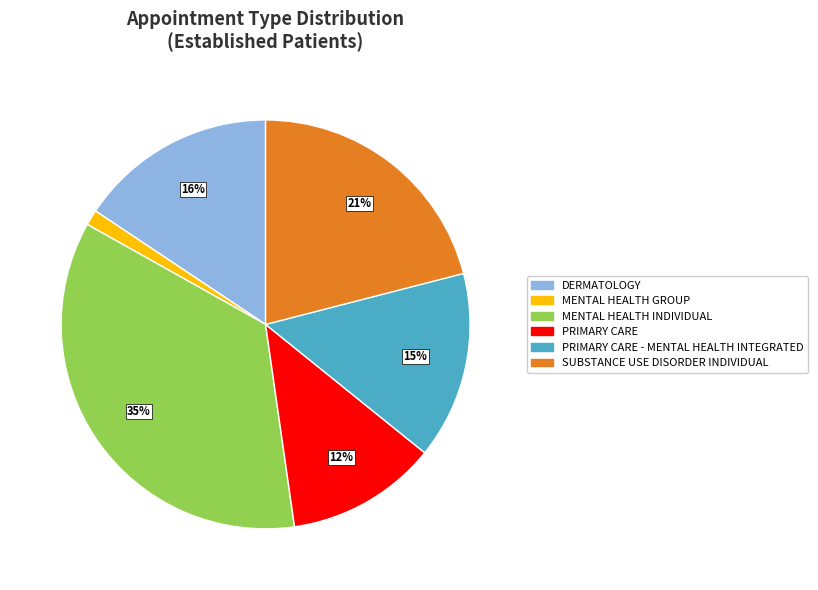

To the nearest percent, what is the difference between the largest and smallest slice percentages?

34%